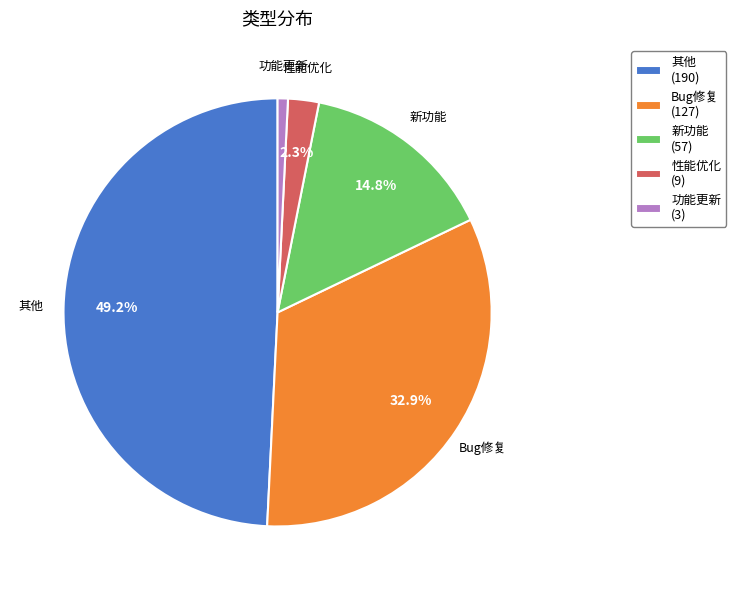

True or false: 功能更新 accounts for 10% of the total.

False